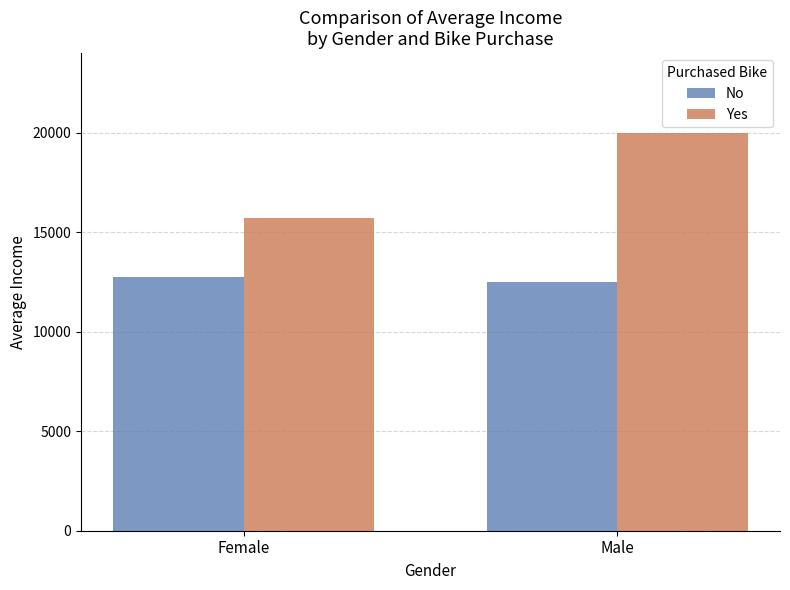

Reading left to right, transcribe all the data shown in this chart.

No: Female=12727.3	Male=12500.0
Yes: Female=15714.3	Male=20000.0